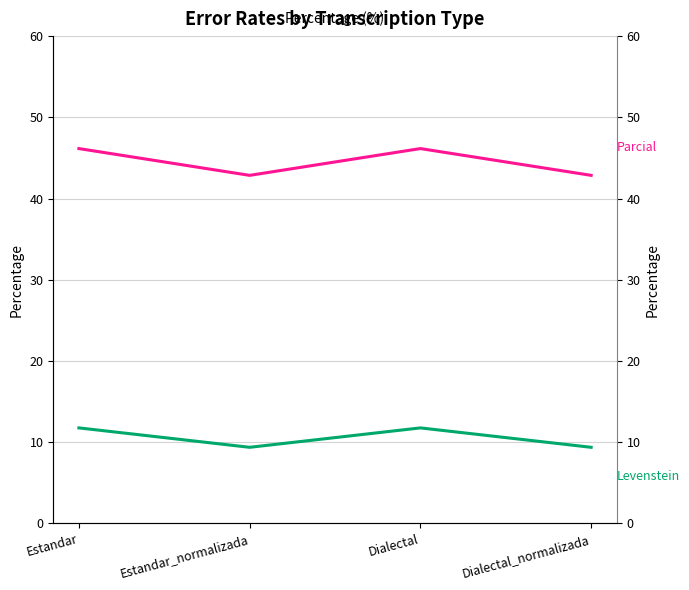

What is the difference between the highest and lowest values at Estandar?

34.4